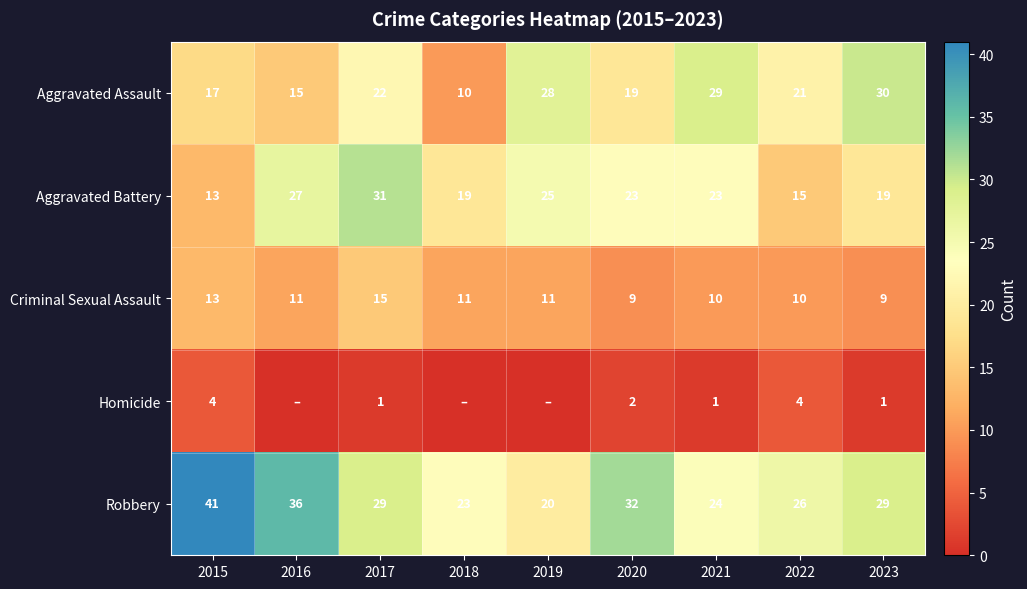

What is the difference between the highest and lowest values at 2017?

30